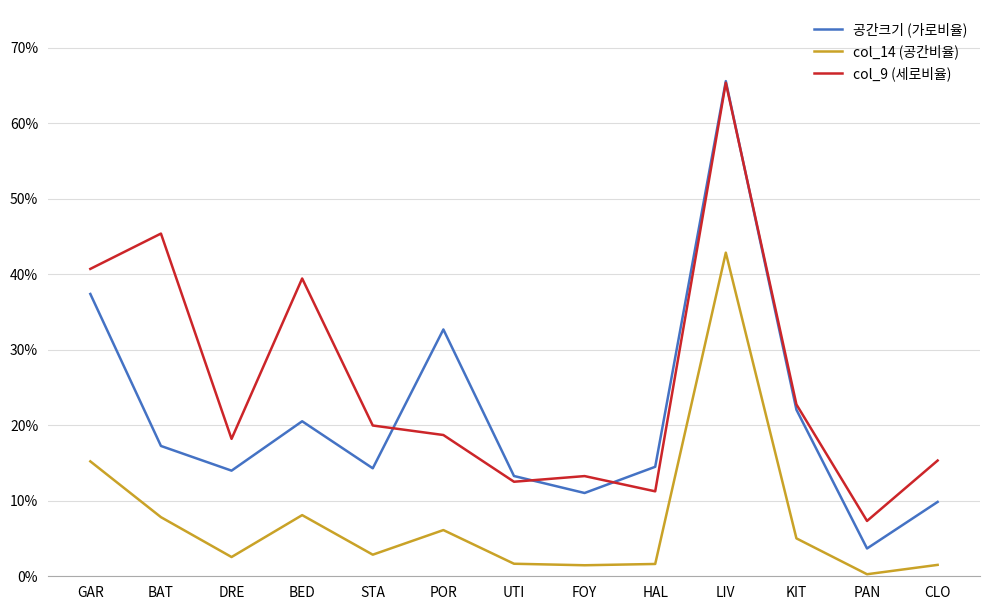

Does the chart have visible grid lines?

Yes